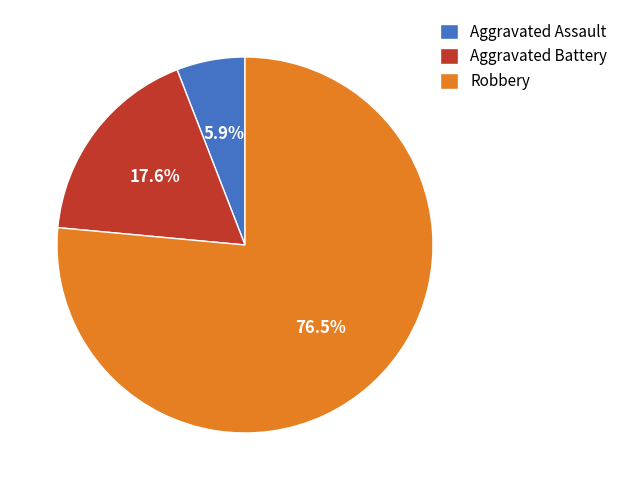

Which has a higher value, Aggravated Battery or Aggravated Assault?

Aggravated Battery